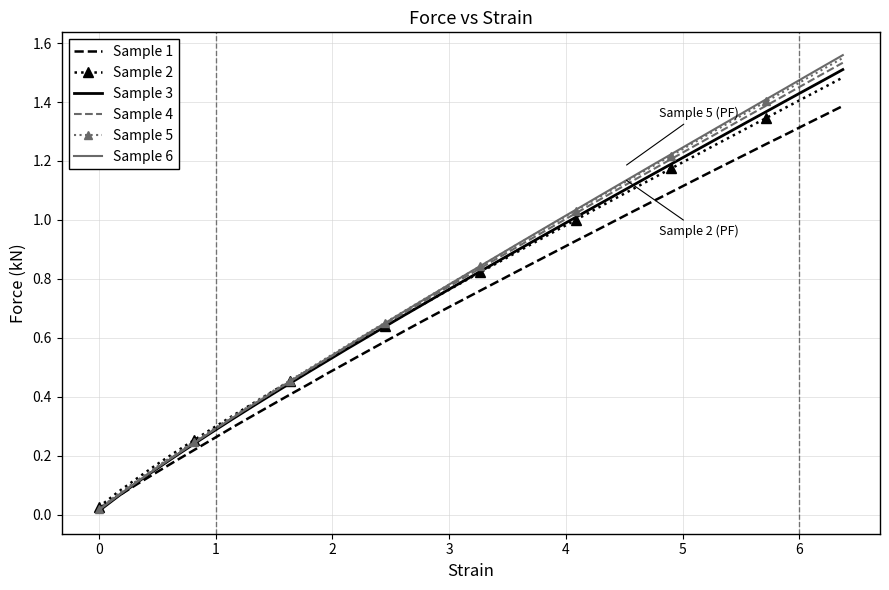

Which series has the widest spread of values?

Sample 6